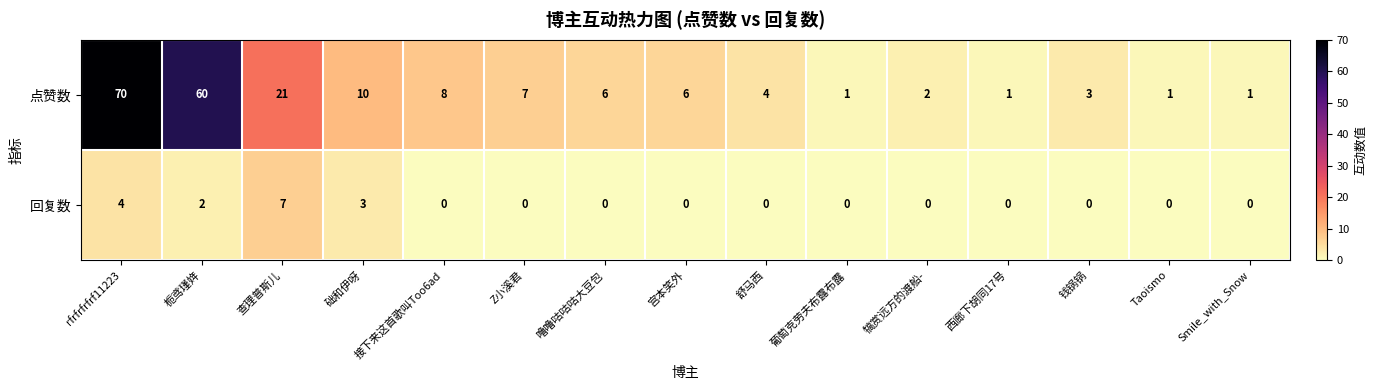

Is it true that 回复数 equals 7 at rfrfrfrfrf11223?

False